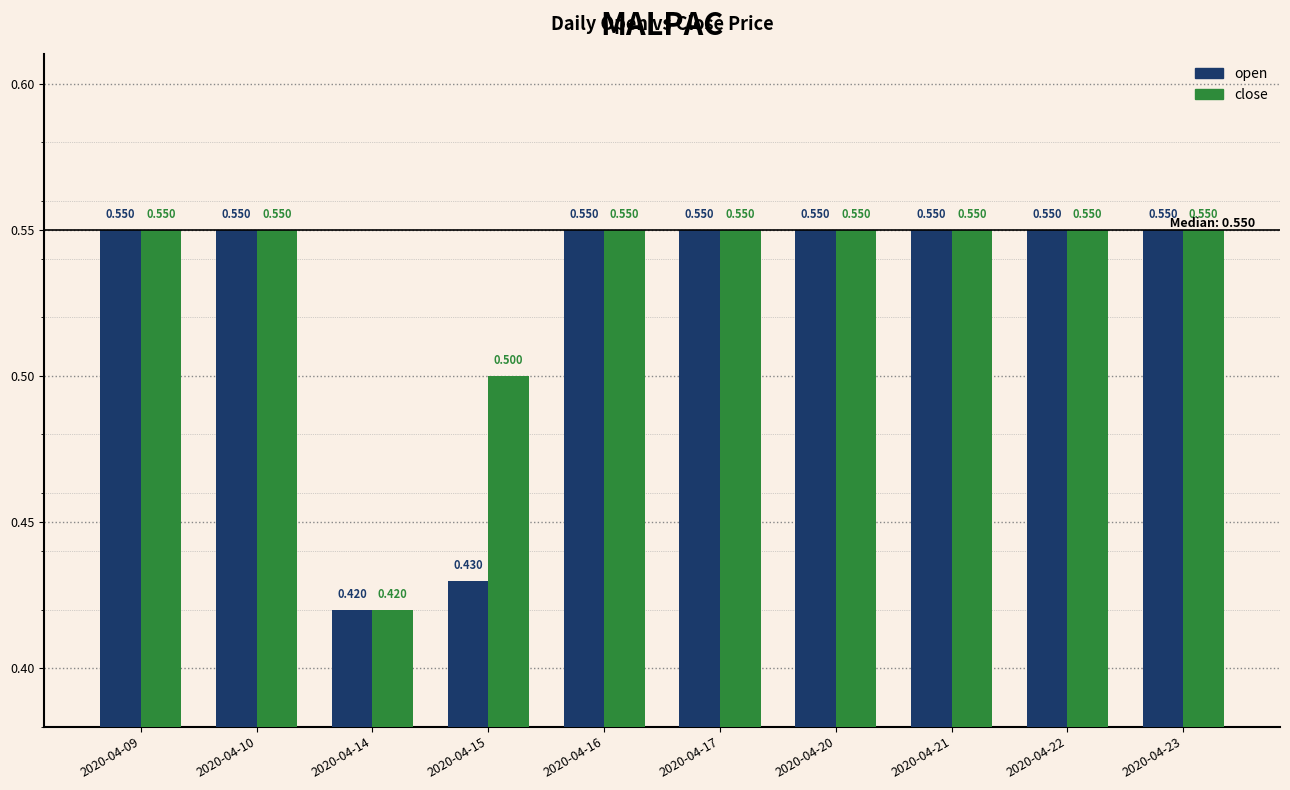

Rank the series by their average value, from lowest to highest.

open, close